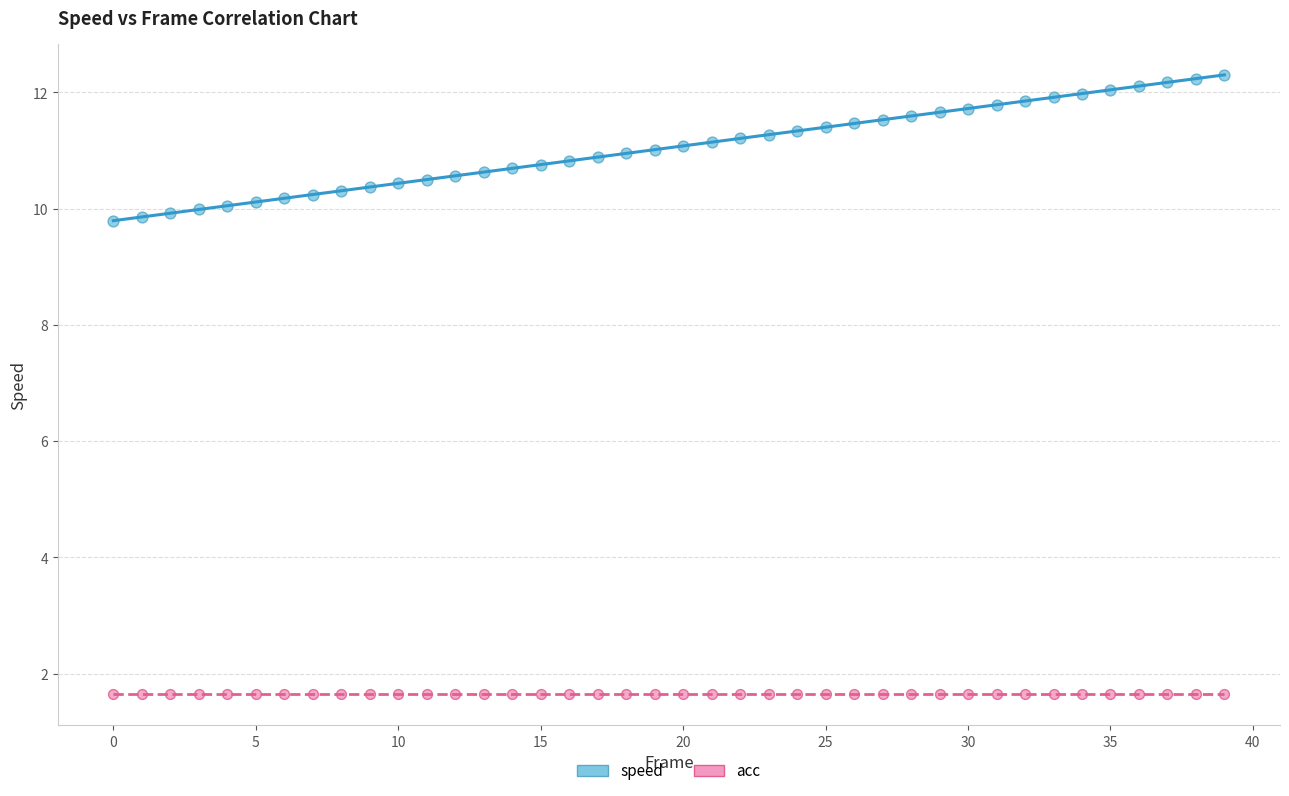

Which series reaches the maximum Y coordinate?

speed